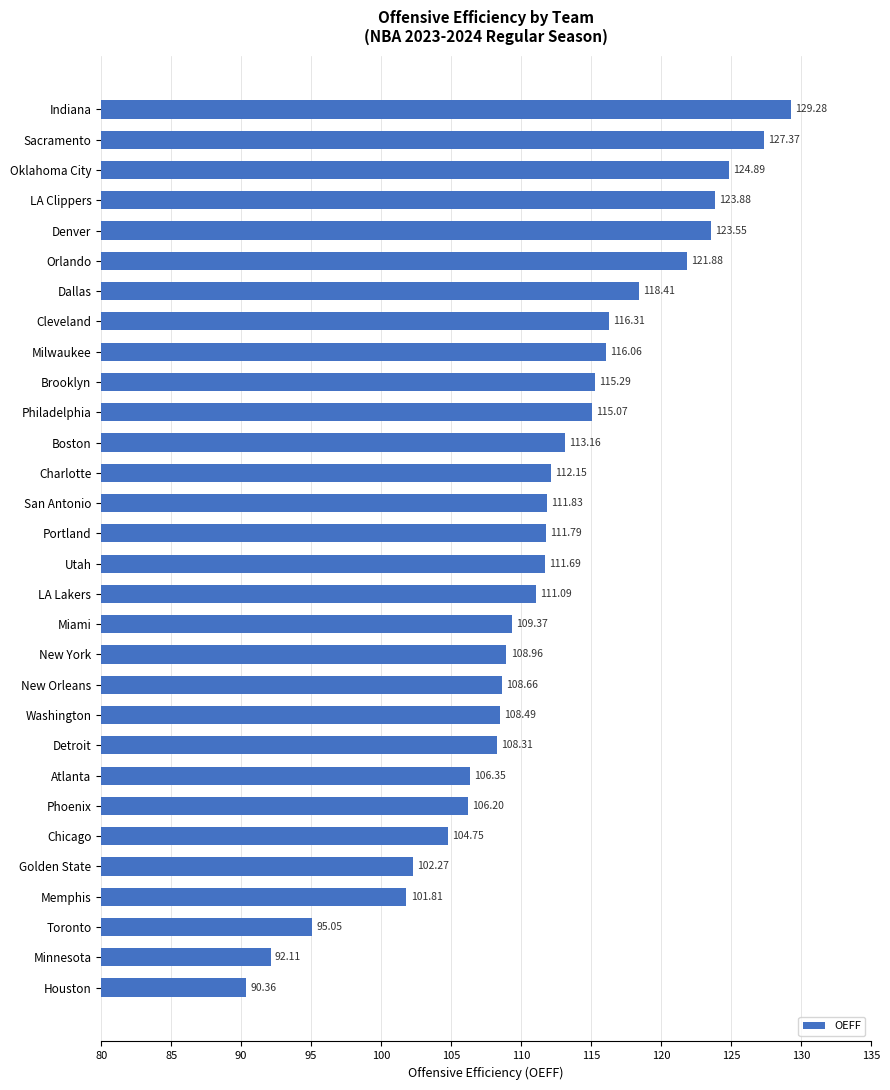

List the labels in order of value, largest first.

Indiana, Sacramento, Oklahoma City, LA Clippers, Denver, Orlando, Dallas, Cleveland, Milwaukee, Brooklyn, Philadelphia, Boston, Charlotte, San Antonio, Portland, Utah, LA Lakers, Miami, New York, New Orleans, Washington, Detroit, Atlanta, Phoenix, Chicago, Golden State, Memphis, Toronto, Minnesota, Houston